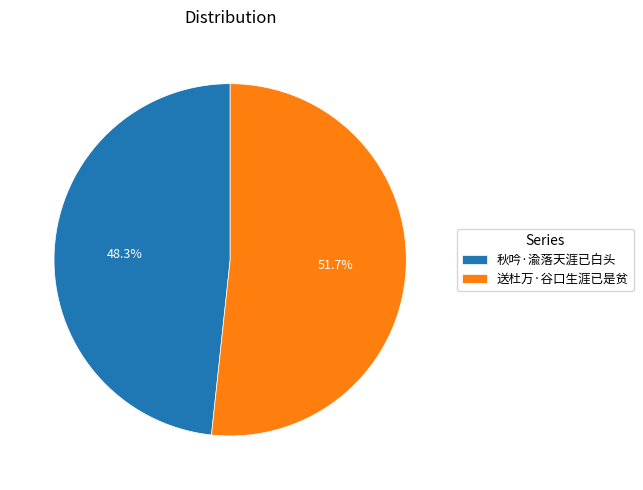

True or false: 送杜万·谷口生涯已是贫 accounts for 52% of the total.

True